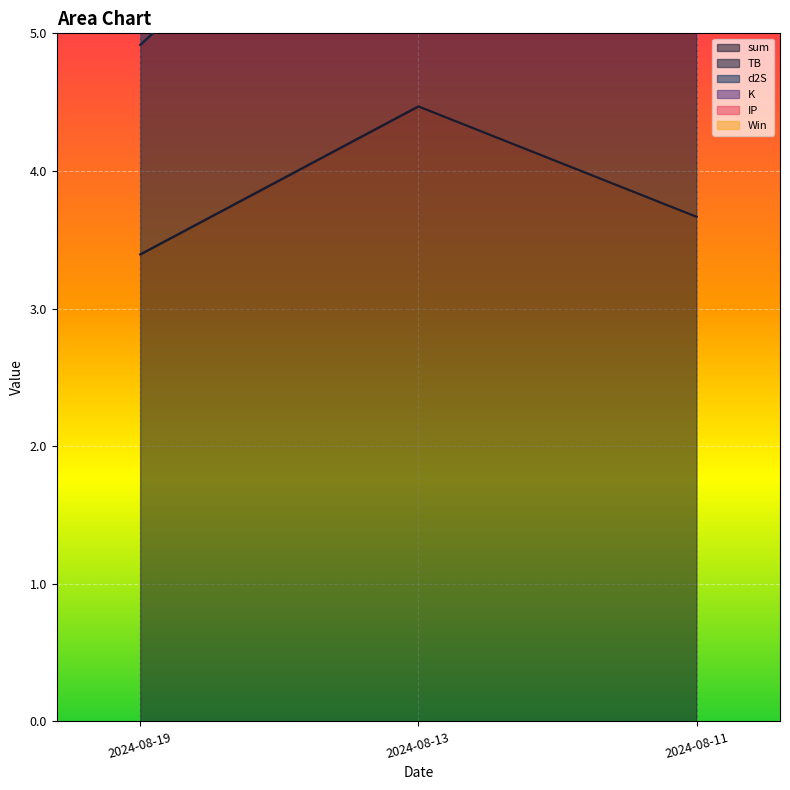

At how many categories does at least one series exceed 2?

3